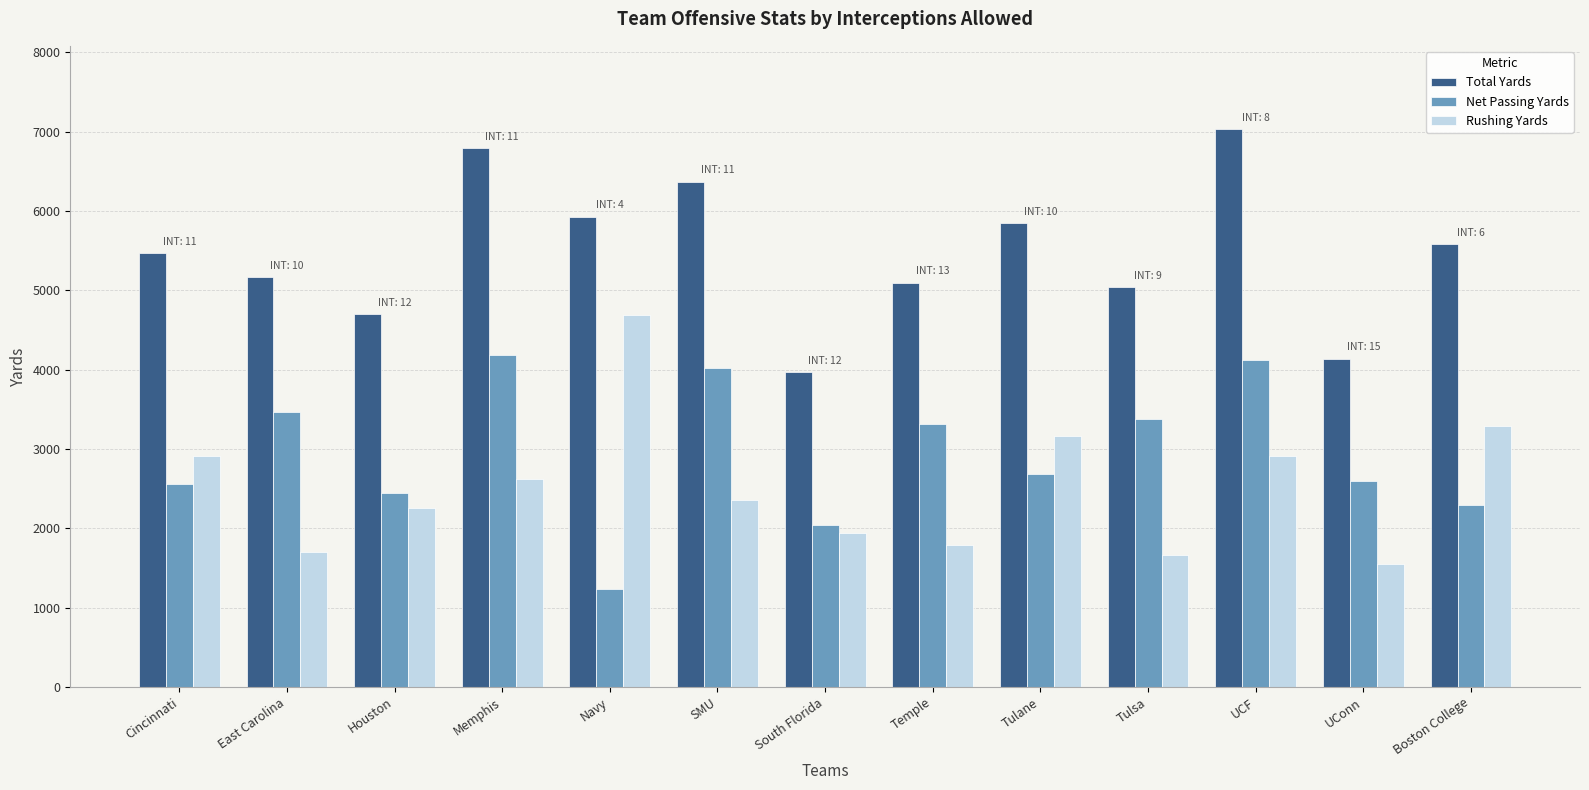

The value of Net Passing Yards at Temple is 3312. True or false?

True